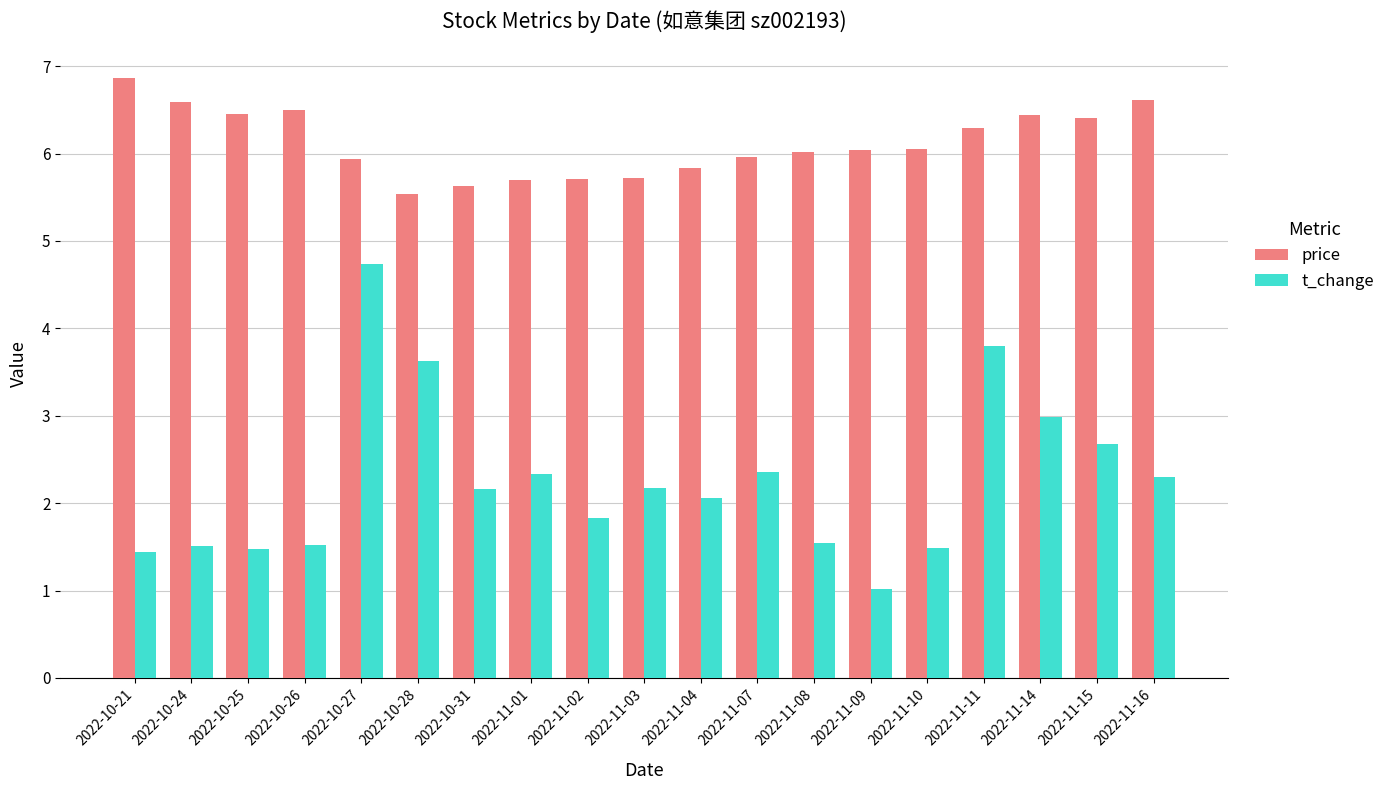

What is the maximum value shown in the chart?

6.9